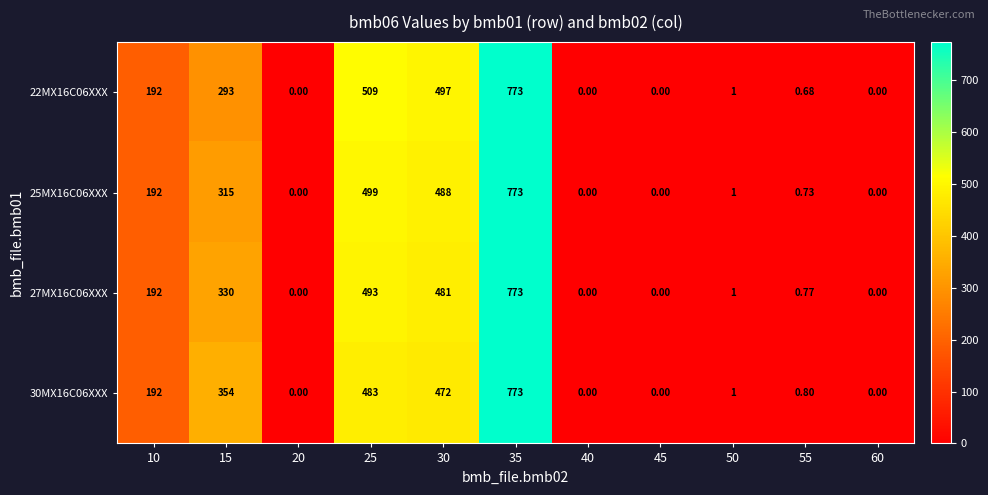

Is the value of 22MX16C06XXX at 25 greater than the value of 30MX16C06XXX at 25?

Yes